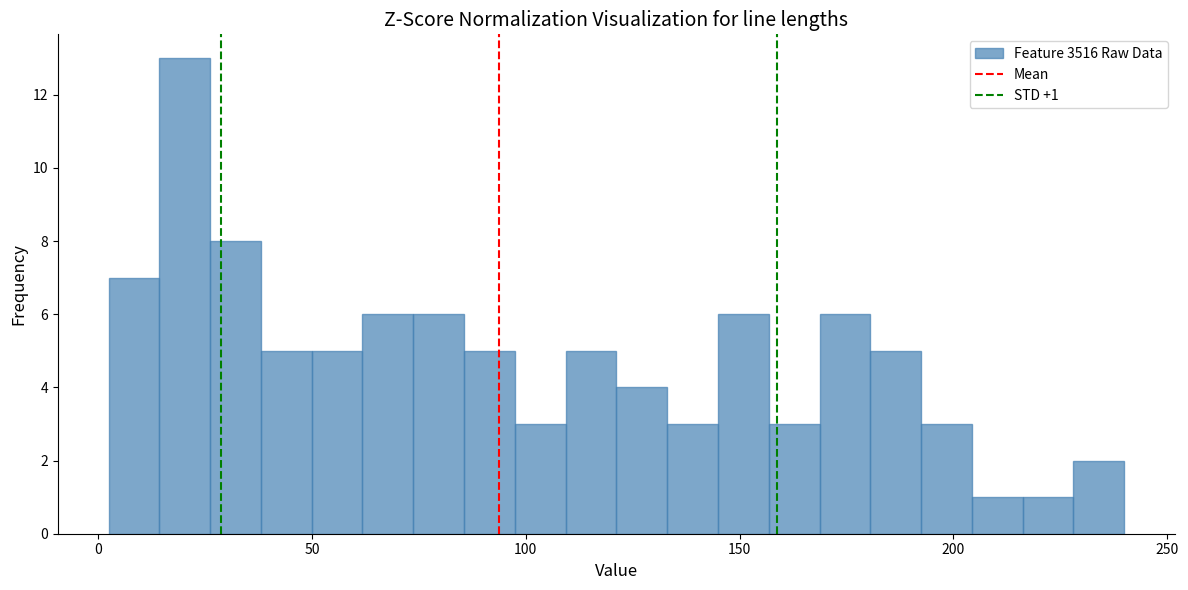

Around what value on the x-axis is the tallest bar? Give the approximate position of its centre, as read against the axis.

20